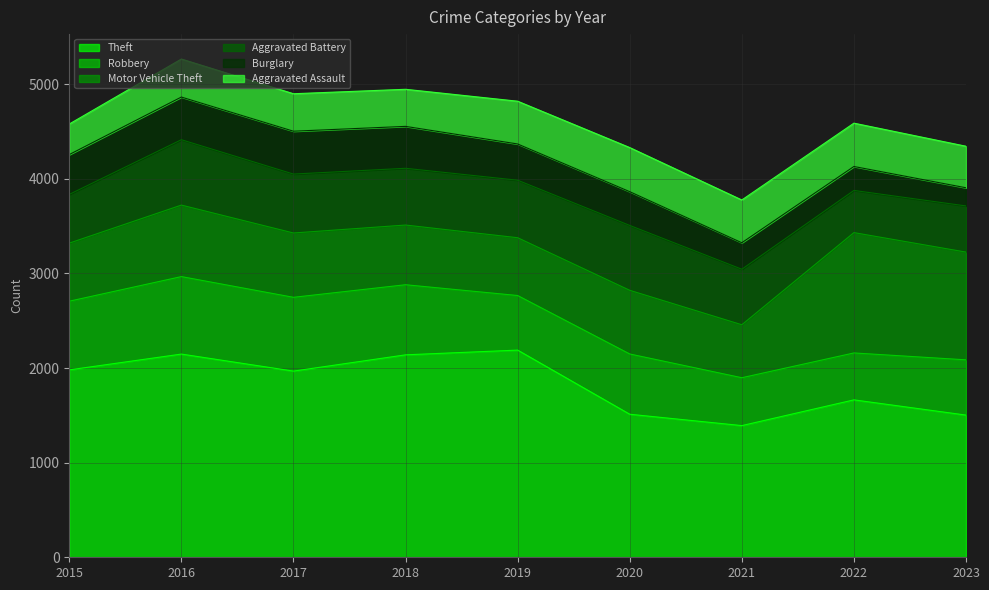

Reading right to left, extract all data points from this chart.

Theft: 1503	1664	1392	1512	2190	2140	1968	2148	1981
Robbery: 584	496	506	637	577	741	780	819	726
Motor Vehicle Theft: 1139	1272	560	673	611	631	680	756	614
Aggravated Battery: 488	446	587	686	608	600	623	691	515
Burglary: 192	253	280	357	383	443	453	451	421
Aggravated Assault: 439	458	452	466	452	392	396	402	323